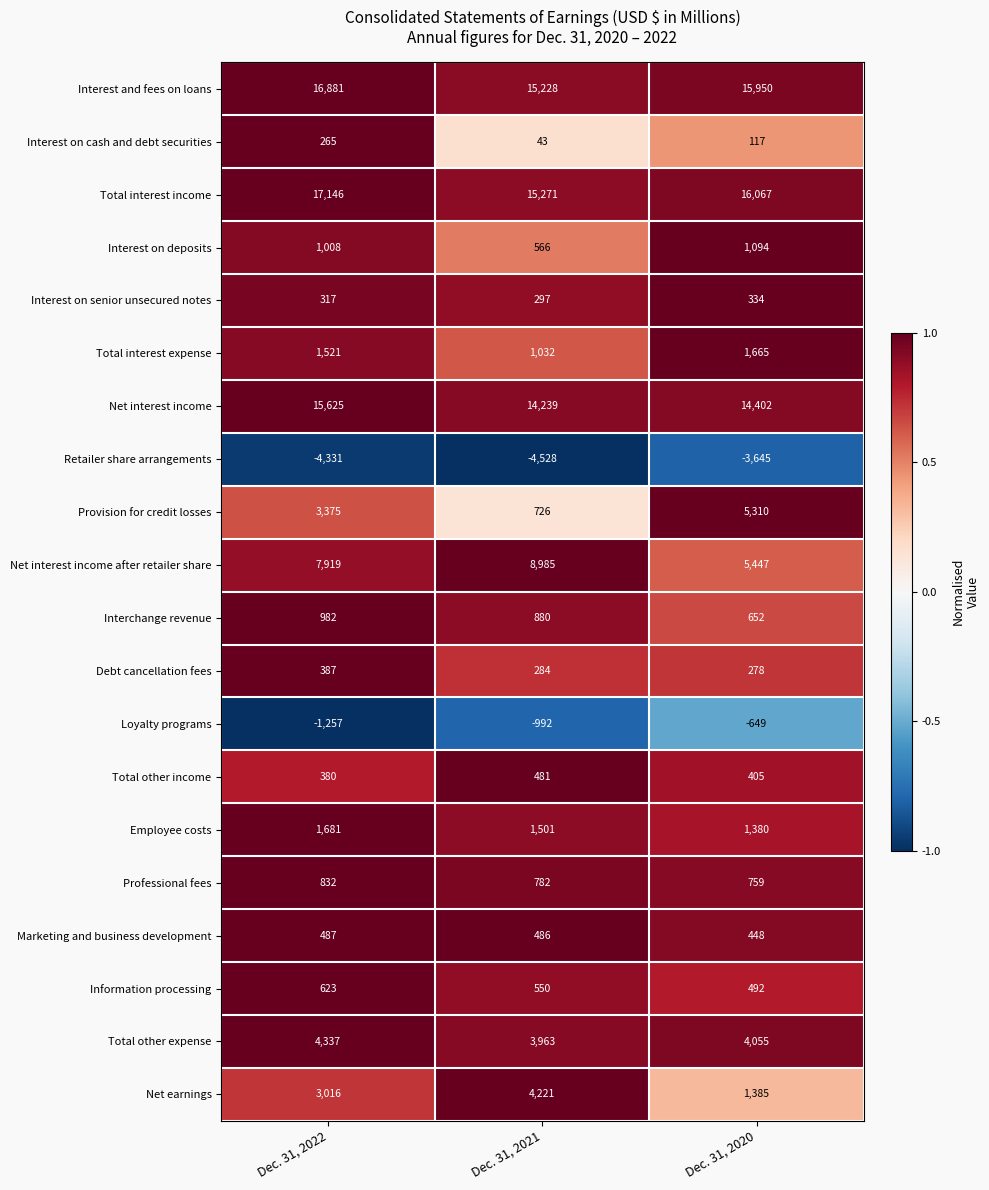

At which label is Net earnings closest to 2803?

Dec. 31, 2022